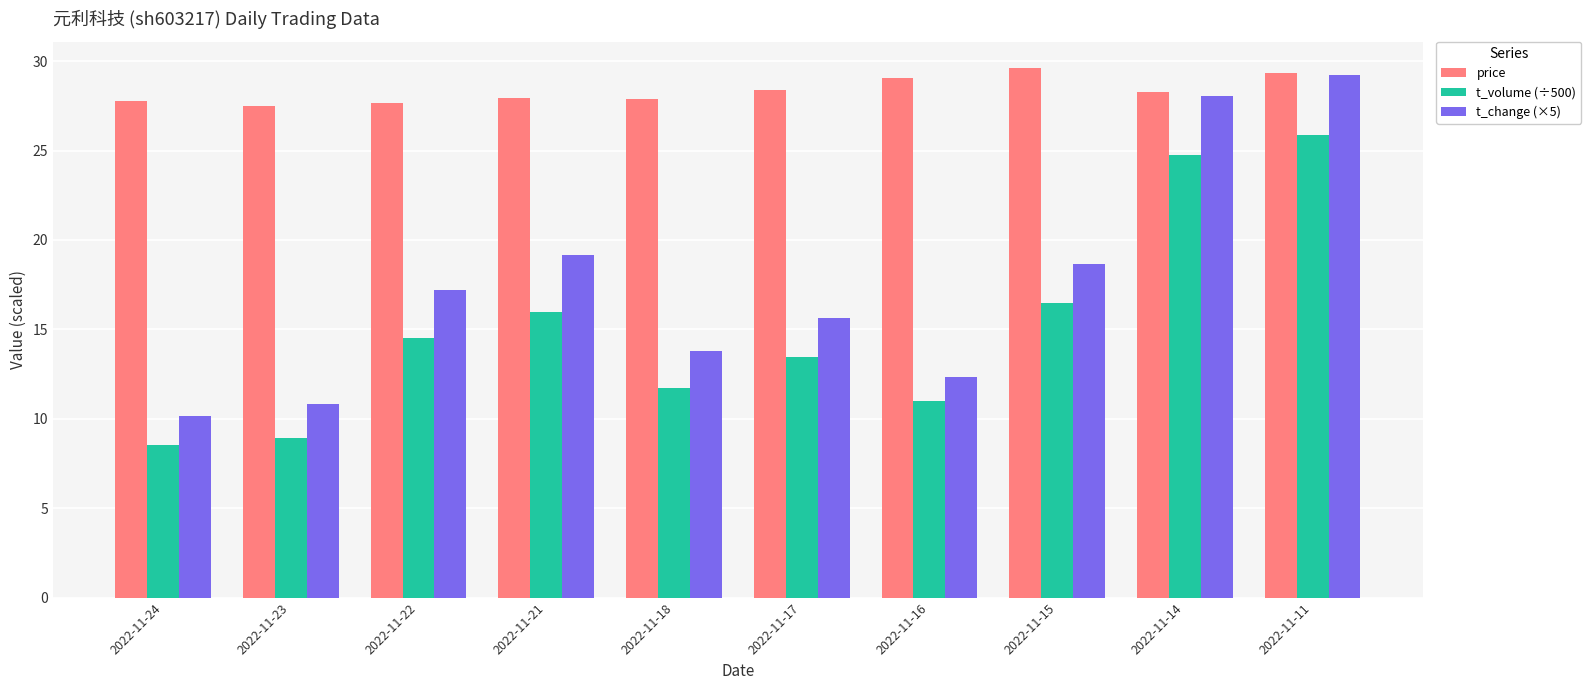

List the series in order of their peak value, lowest first.

t_volume (÷500), t_change (×5), price